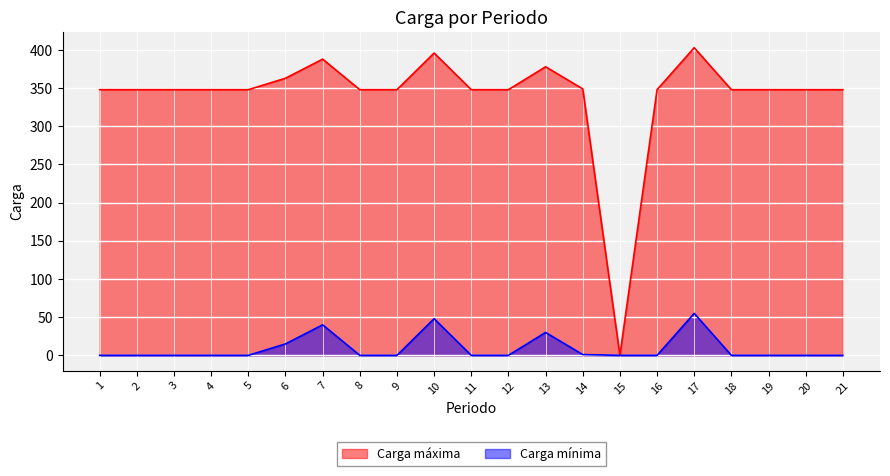

What are all the series names shown in the legend?

Carga máxima, Carga mínima